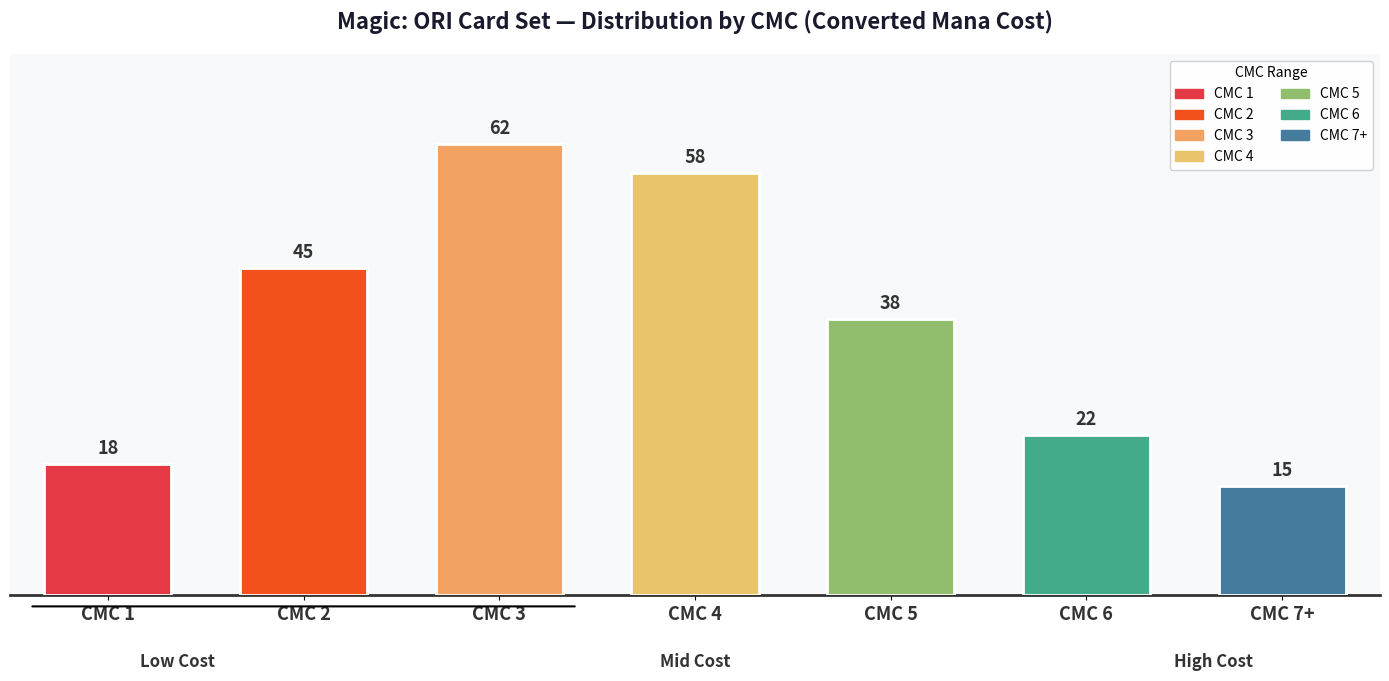

What is the ratio of the value at CMC 6 to the value at CMC 2?

0.5